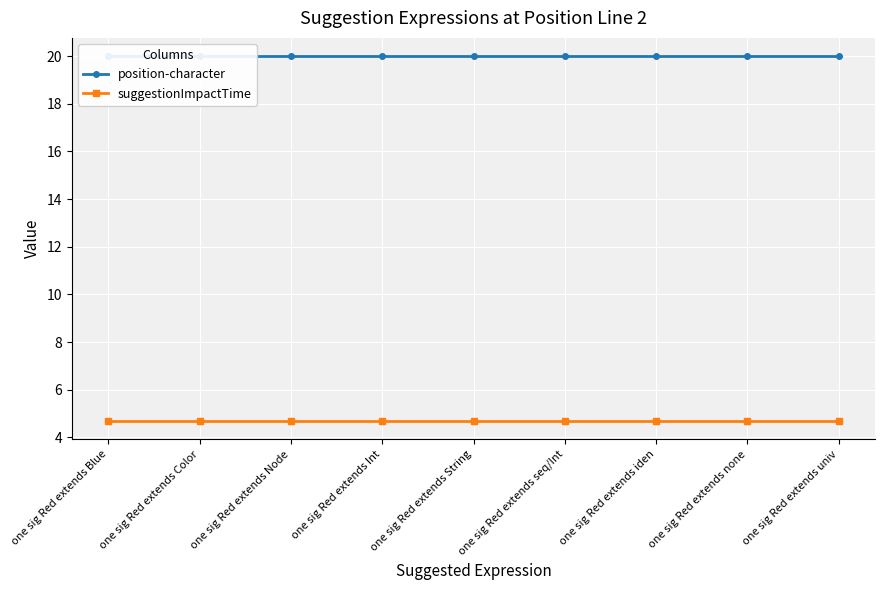

True or false: suggestionImpactTime and position-character cross at least once.

False